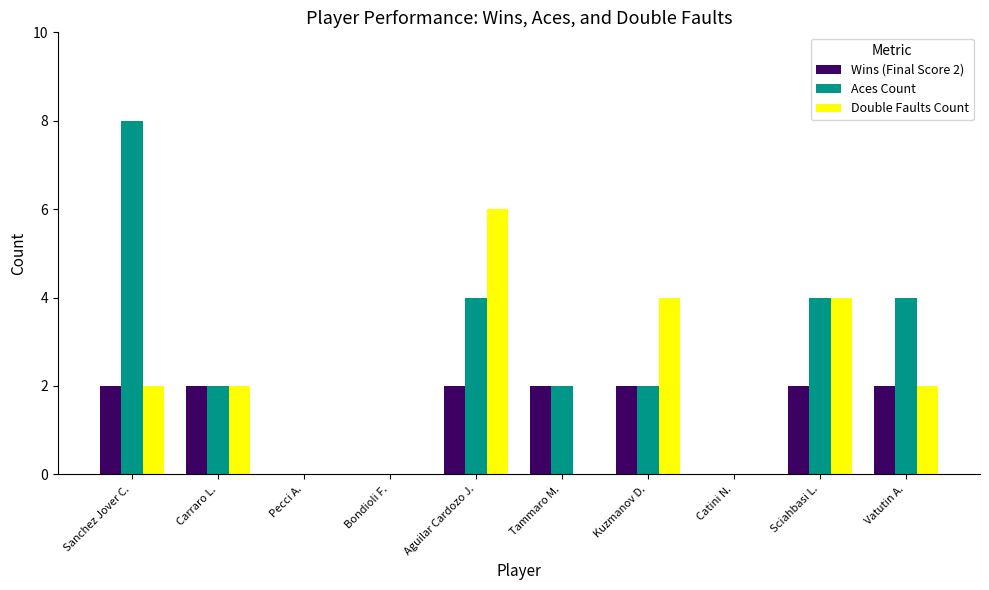

Which series has the widest spread of values?

Aces Count